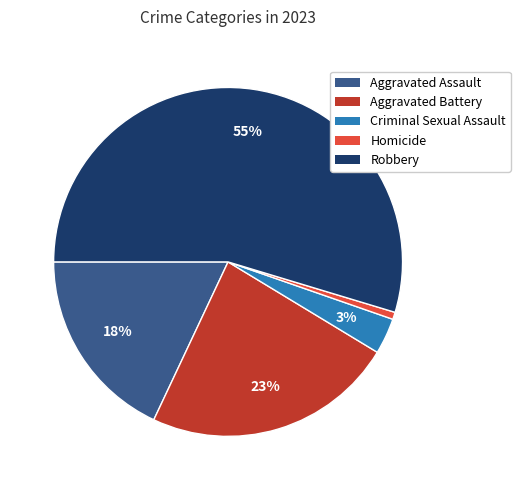

Is the sum of Aggravated Assault and Aggravated Battery greater than half?

No